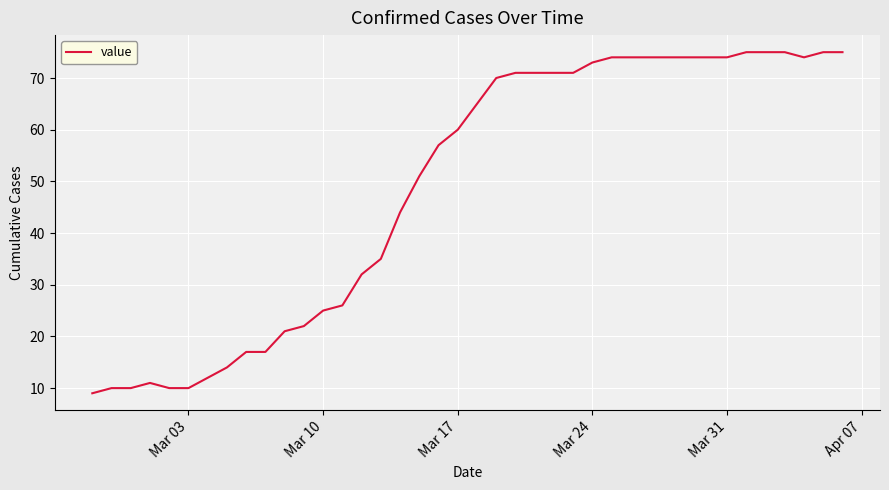

Count the number of data series in this chart.

1